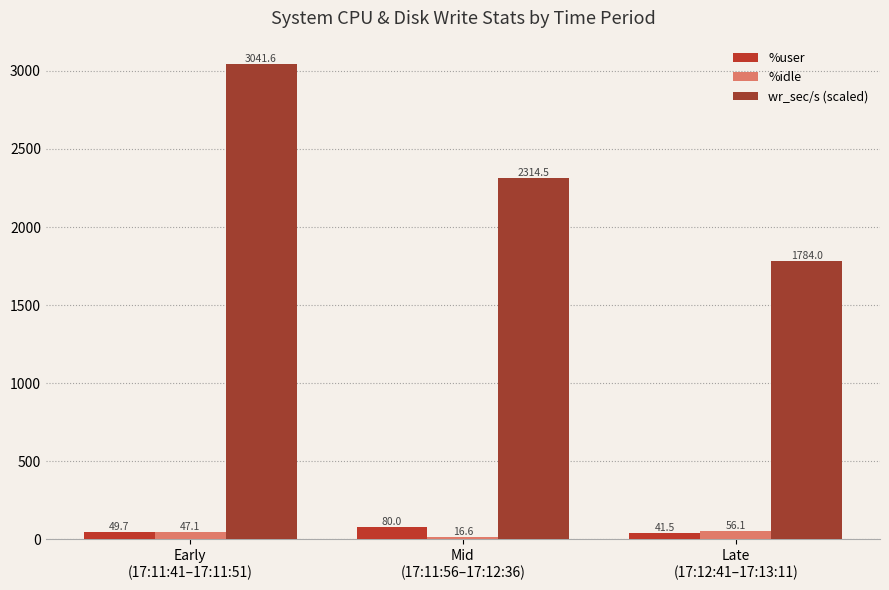

How many categories are shown in the chart?

3